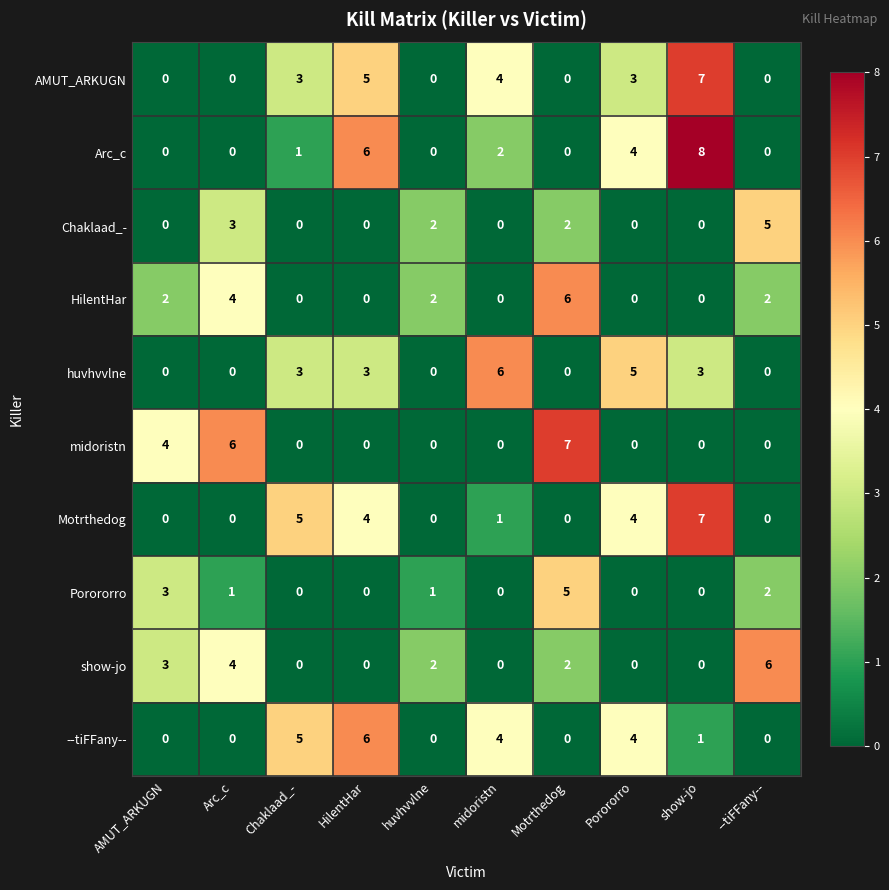

Which series has the largest total across all categories?

AMUT_ARKUGN